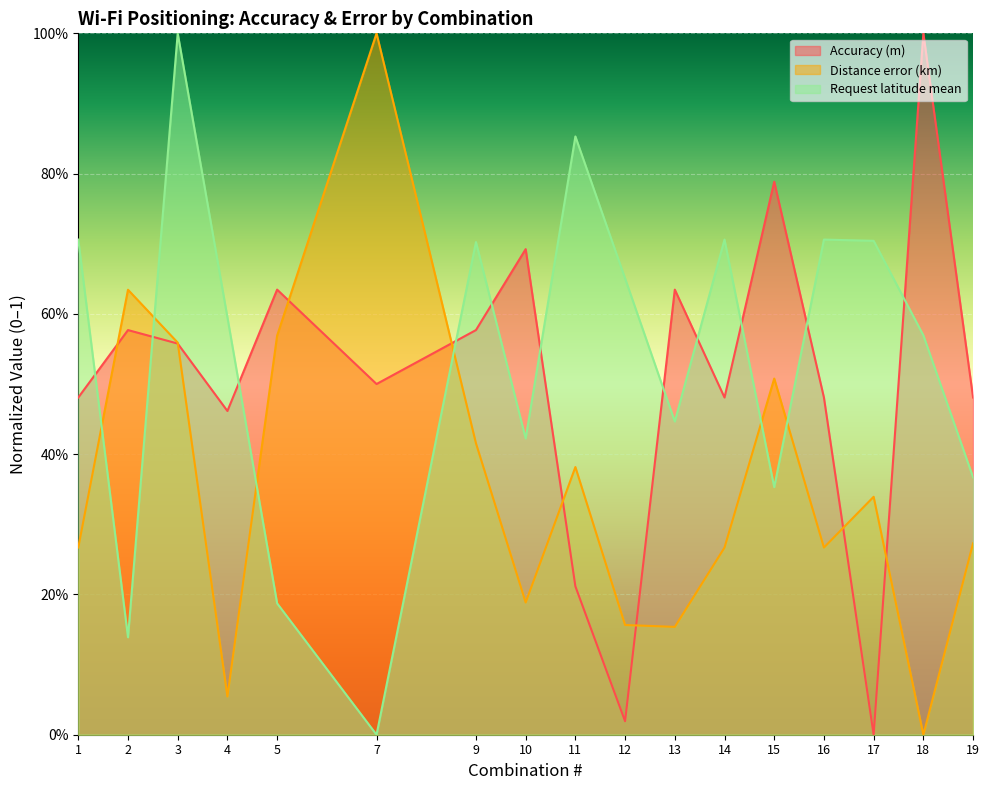

How many lines are shown in the chart?

3